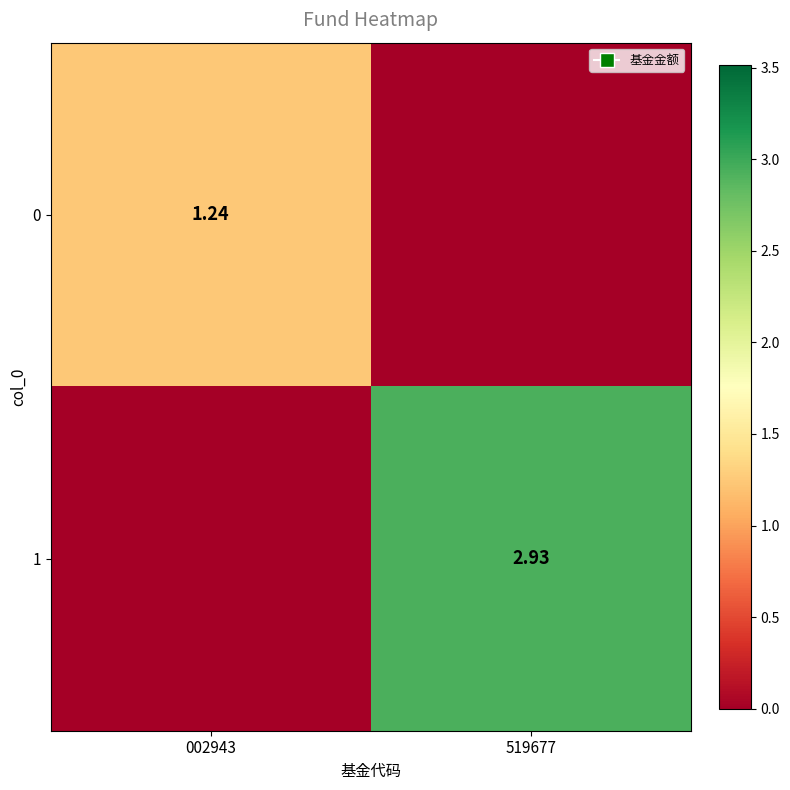

The 0 series shows 1.2 at 002943. True or false?

True